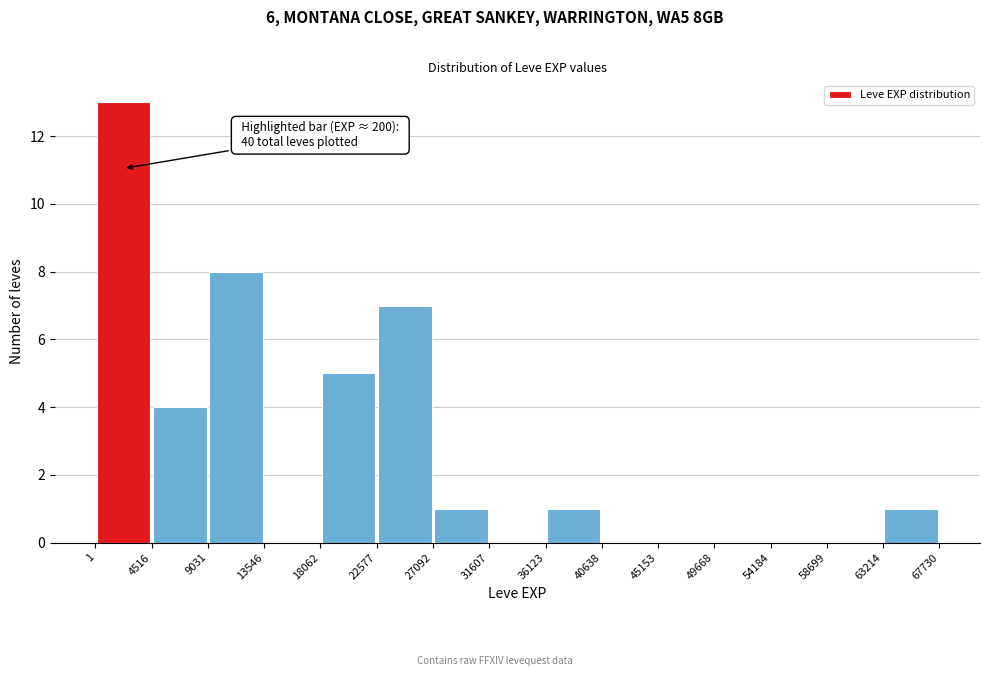

Which range on the x-axis has the tallest bar?

1 to 4516